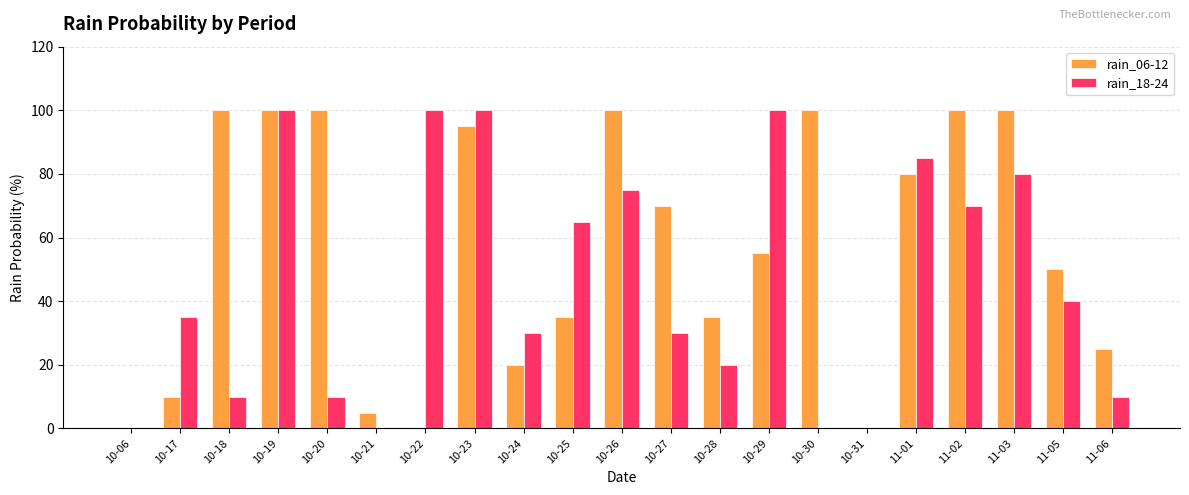

Reading left to right, extract all data points from this chart.

rain_06-12: 10-06=0	10-17=10	10-18=100	10-19=100	10-20=100	10-21=5	10-22=0	10-23=95	10-24=20	10-25=35	10-26=100	10-27=70	10-28=35	10-29=55	10-30=100	10-31=0	11-01=80	11-02=100	11-03=100	11-05=50	11-06=25
rain_18-24: 10-06=0	10-17=35	10-18=10	10-19=100	10-20=10	10-21=0	10-22=100	10-23=100	10-24=30	10-25=65	10-26=75	10-27=30	10-28=20	10-29=100	10-30=0	10-31=0	11-01=85	11-02=70	11-03=80	11-05=40	11-06=10